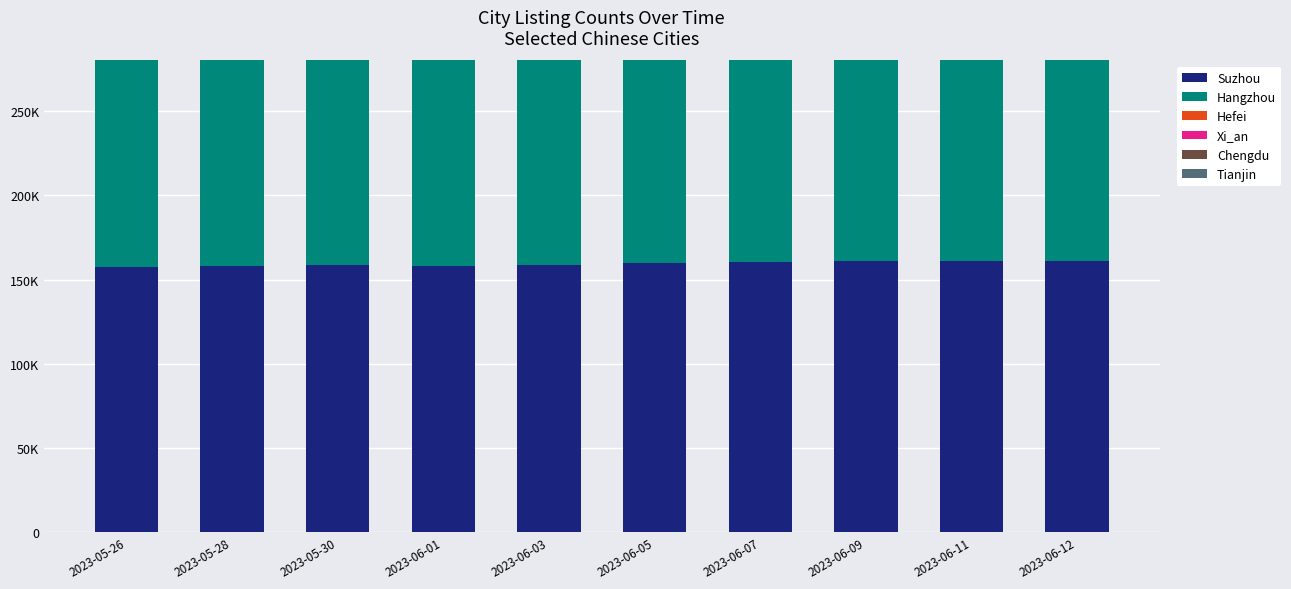

How many groups of bars are there?

10